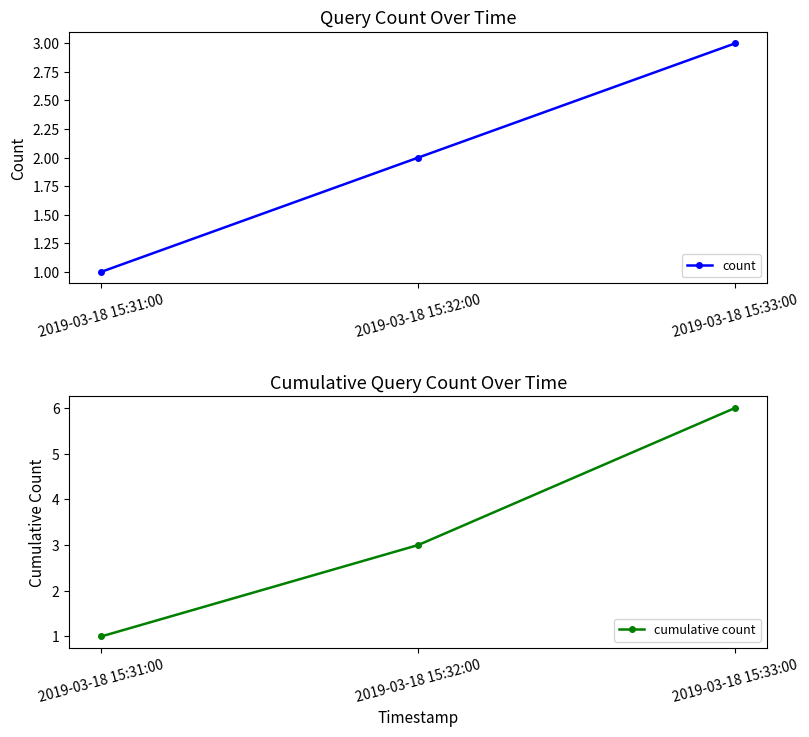

The value of cumulative count at 2019-03-18 15:31:00 is 1. True or false?

True